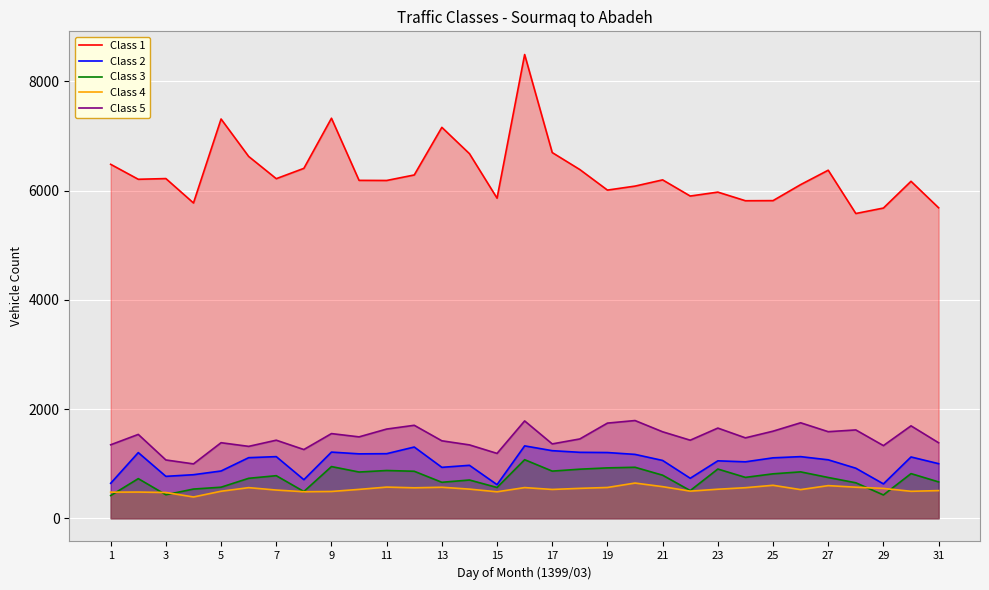

At which label does Class 3 first exceed 749?

7